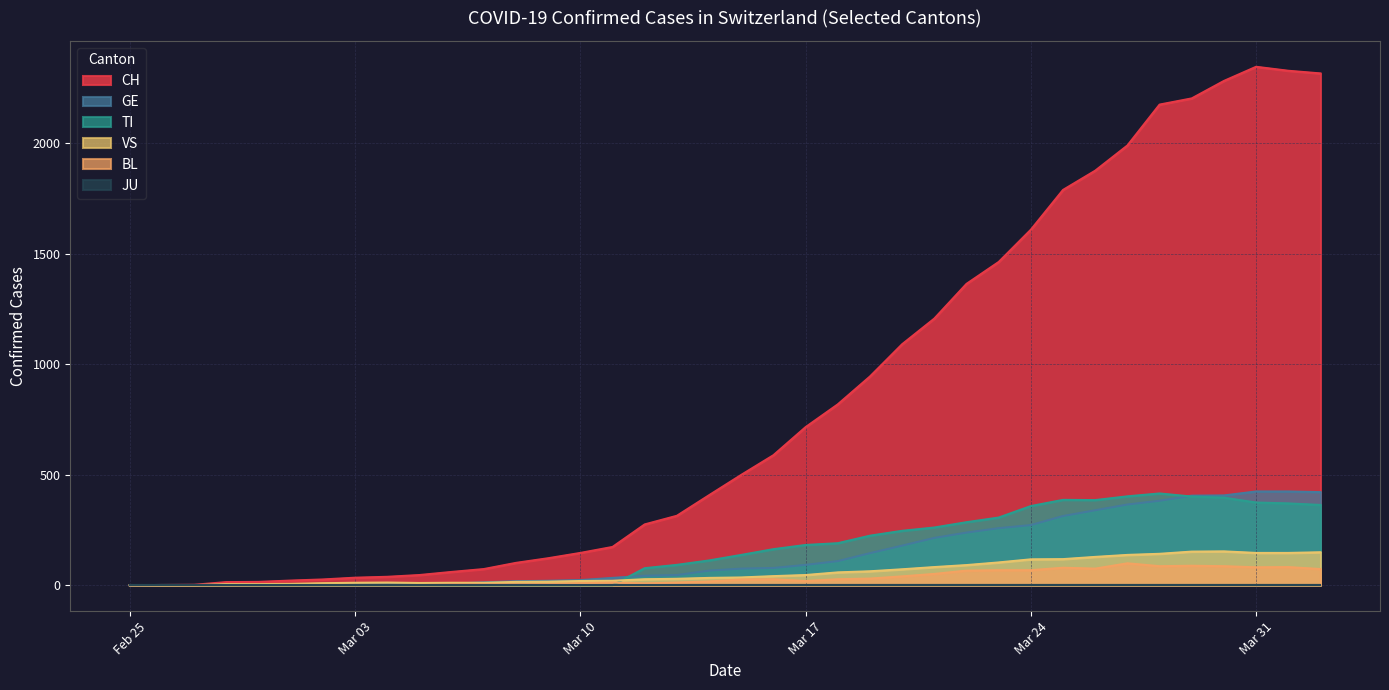

True or false: BL and VS cross at least once.

False